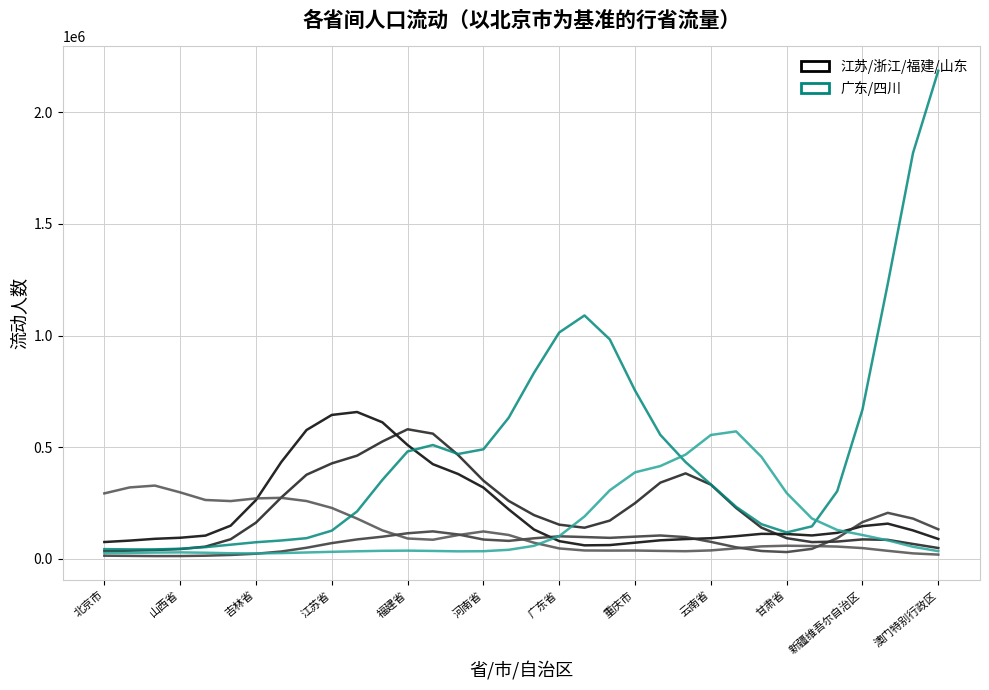

What is the greatest value displayed?

2185877.1